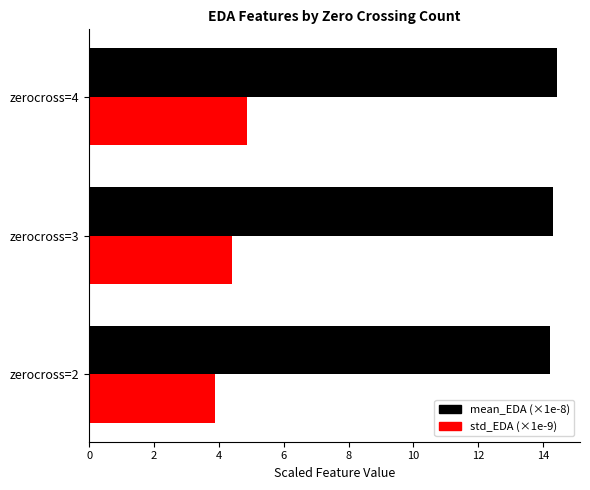

What is the spread (max minus min) of values at zerocross=4?

9.5